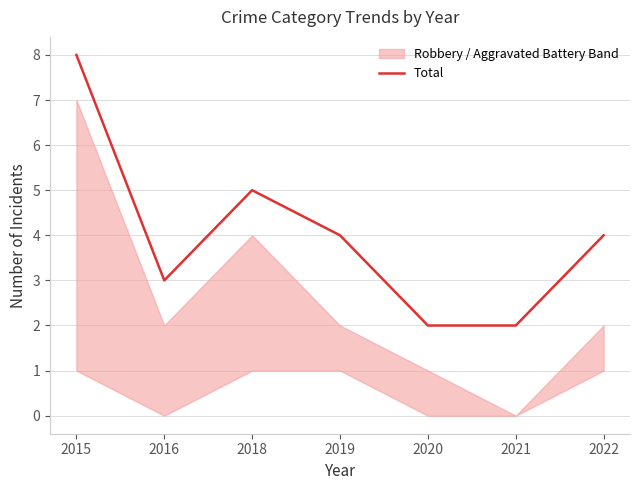

What is the sum of the values at 2018 and 2022?

9